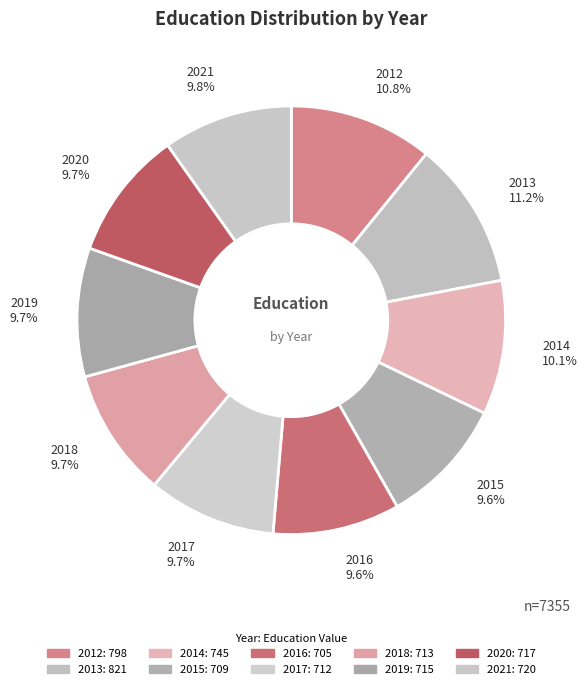

Is there any slice that represents more than half of the pie?

No